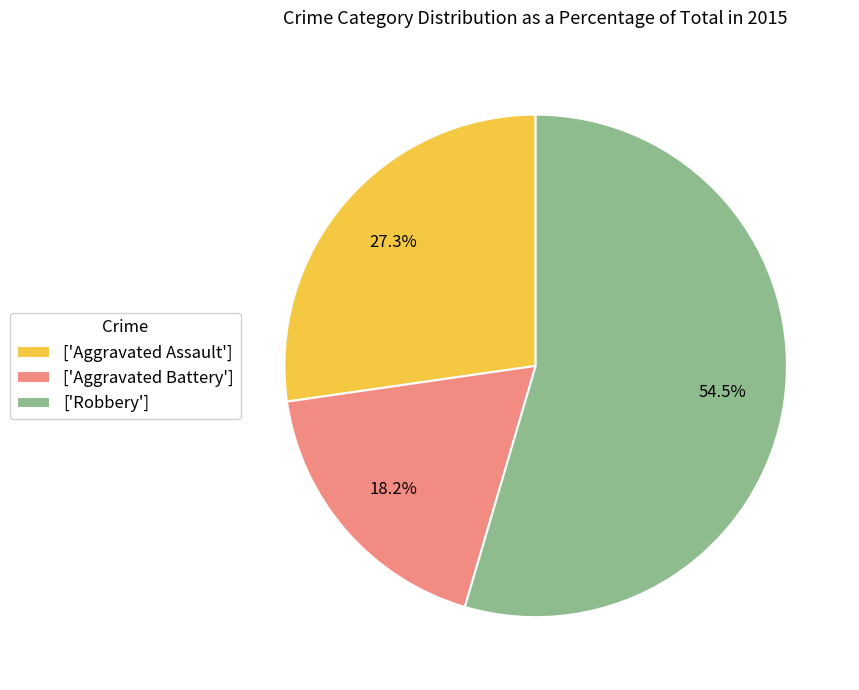

Which has a higher value, ['Robbery'] or ['Aggravated Assault']?

['Robbery']